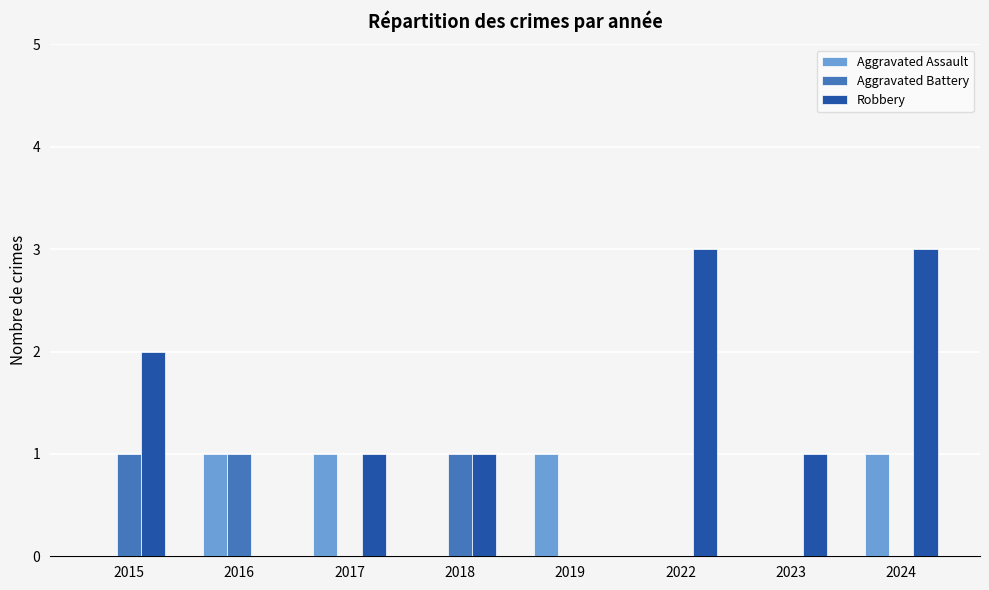

What is the sum of all Robbery values?

11